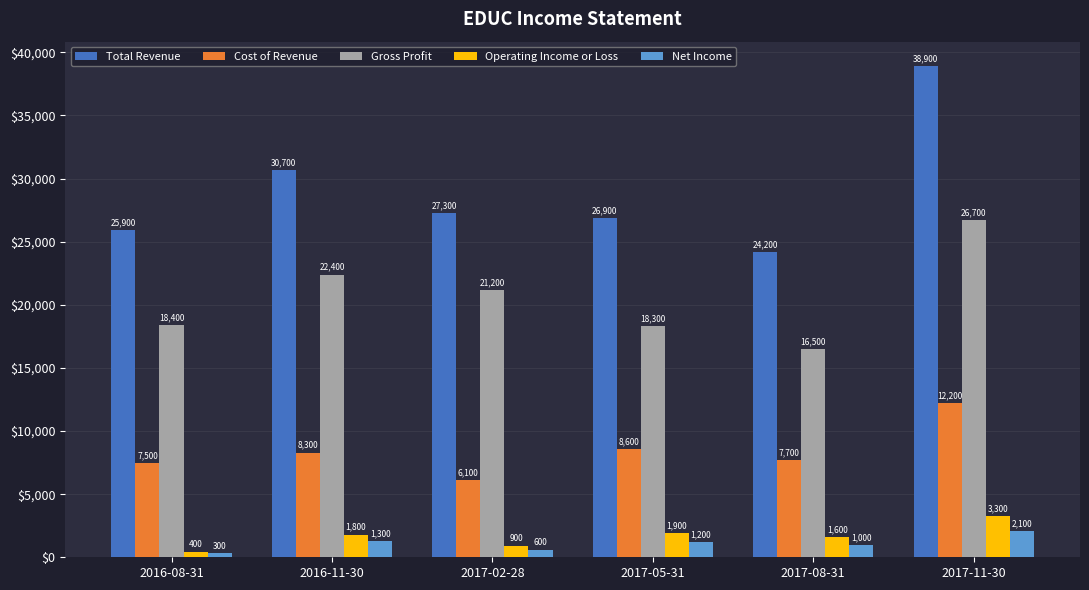

What is the difference between the second highest and minimum values in the Operating Income or Loss series?

1500